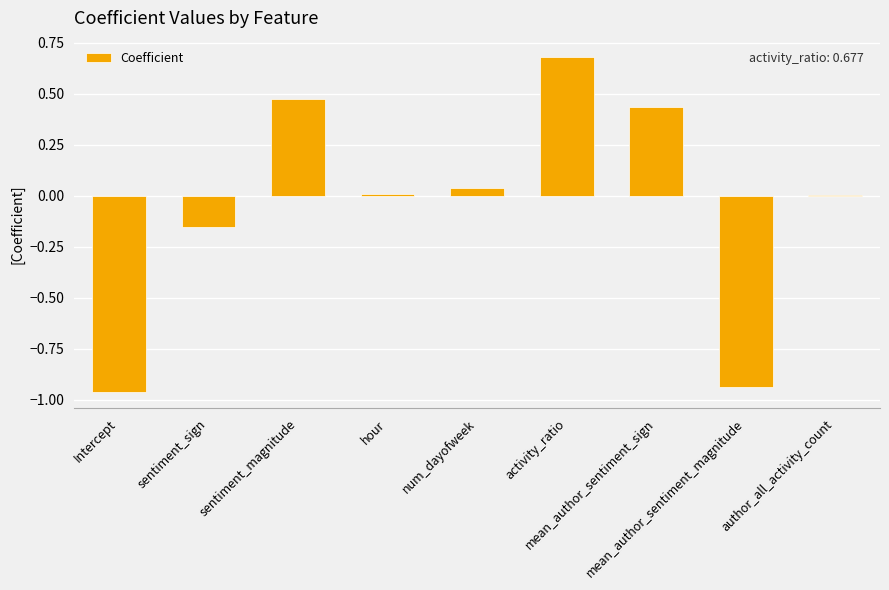

What is the sum of all values?

-0.4